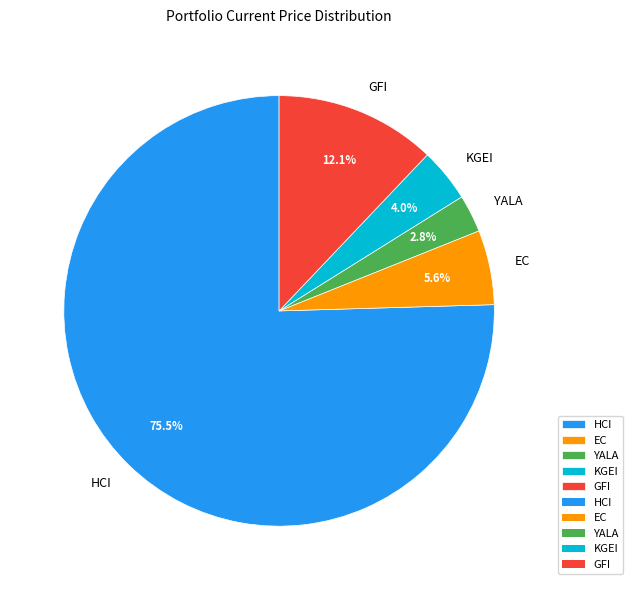

To the nearest percent, what is the difference between the YALA and KGEI slice percentages?

1%